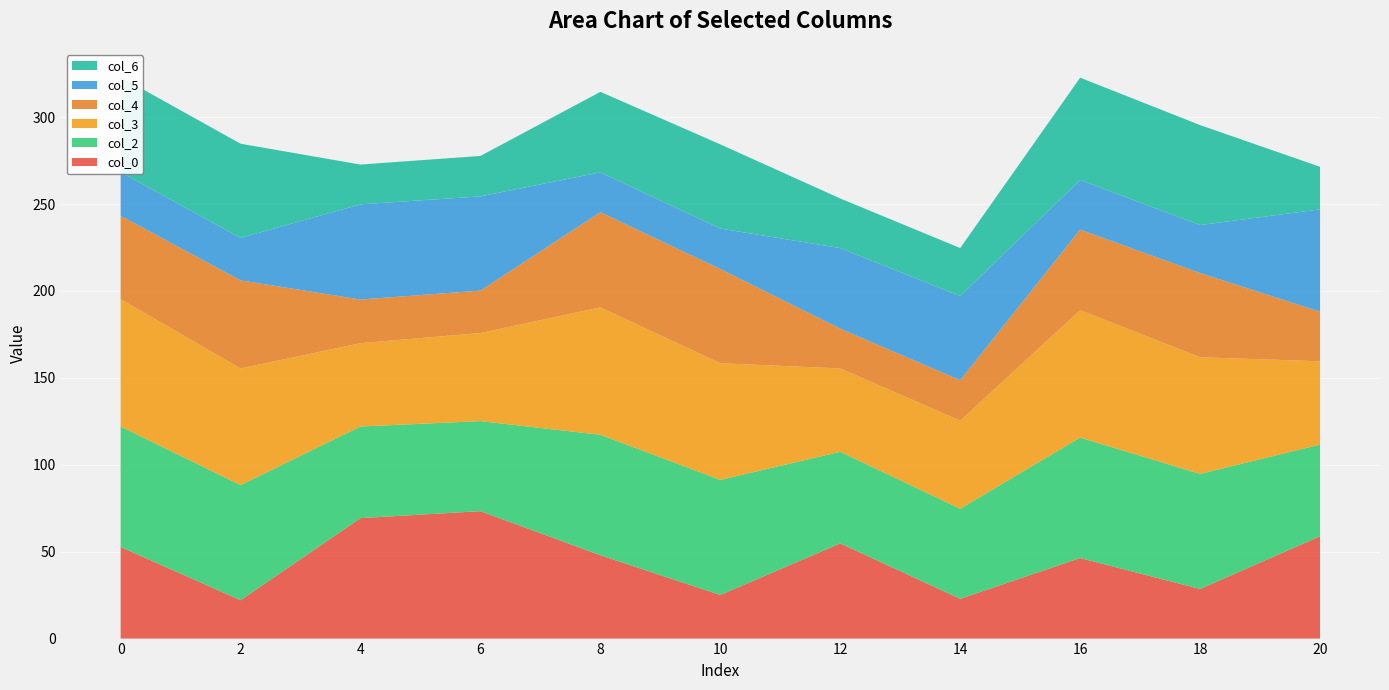

Reading left to right, extract all data points from this chart.

col_0: 52.7	22.1	69.3	73.3	47.9	25.1	54.8	22.9	46.3	28.5	58.9
col_2: 69.3	66.2	52.7	51.8	69.3	66.2	52.7	51.8	69.3	66.2	52.7
col_3: 73.3	67.1	47.9	50.7	73.3	67.1	47.9	50.7	73.3	67.1	47.9
col_4: 47.9	50.7	25.1	24.4	54.8	54.2	22.9	23.3	46.3	48.5	28.5
col_5: 25.1	24.4	54.8	54.2	22.9	23.3	46.3	48.5	28.5	27.6	58.9
col_6: 54.8	54.2	22.9	23.3	46.3	48.5	28.5	27.6	58.9	57.5	24.5